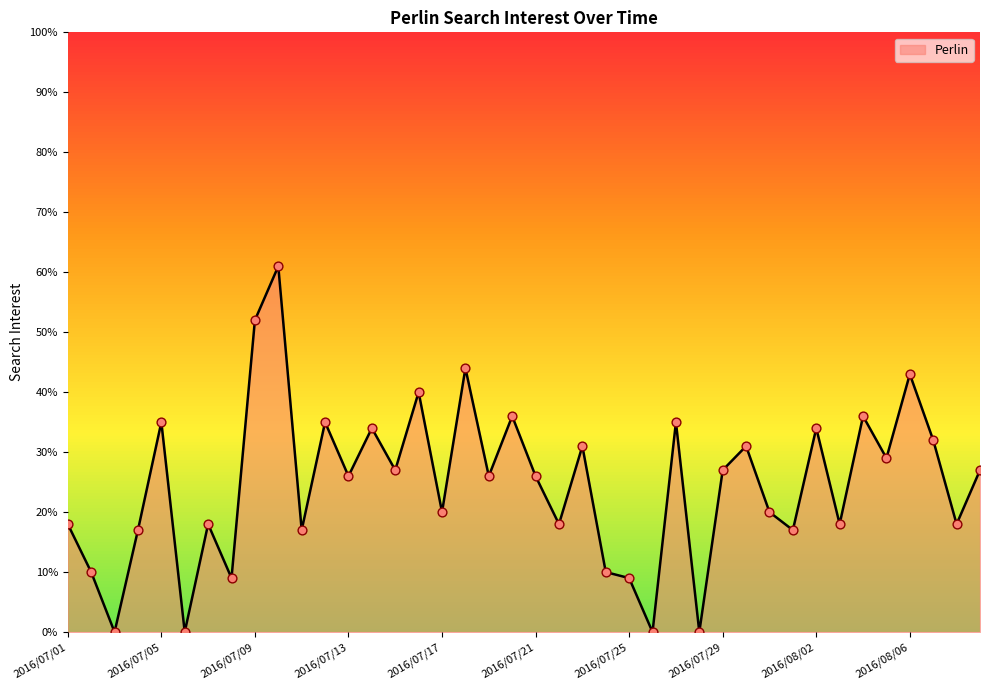

What is the difference between the maximum and minimum values?

61.0